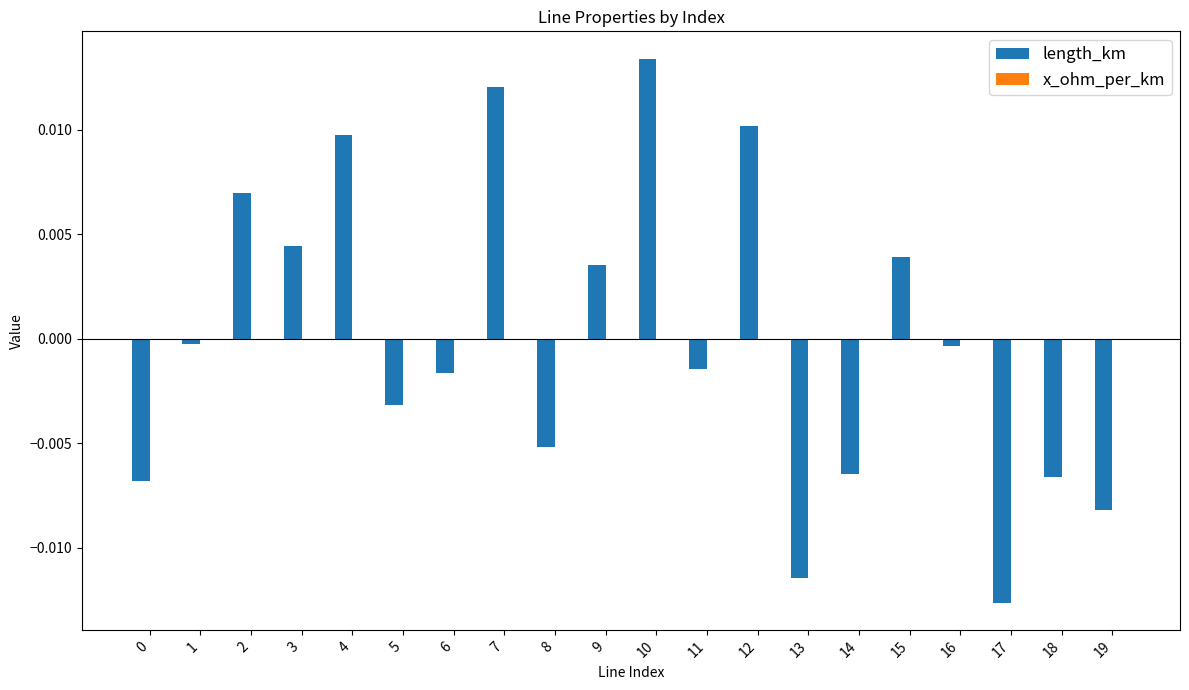

At which category is the sum across all series the highest?

10